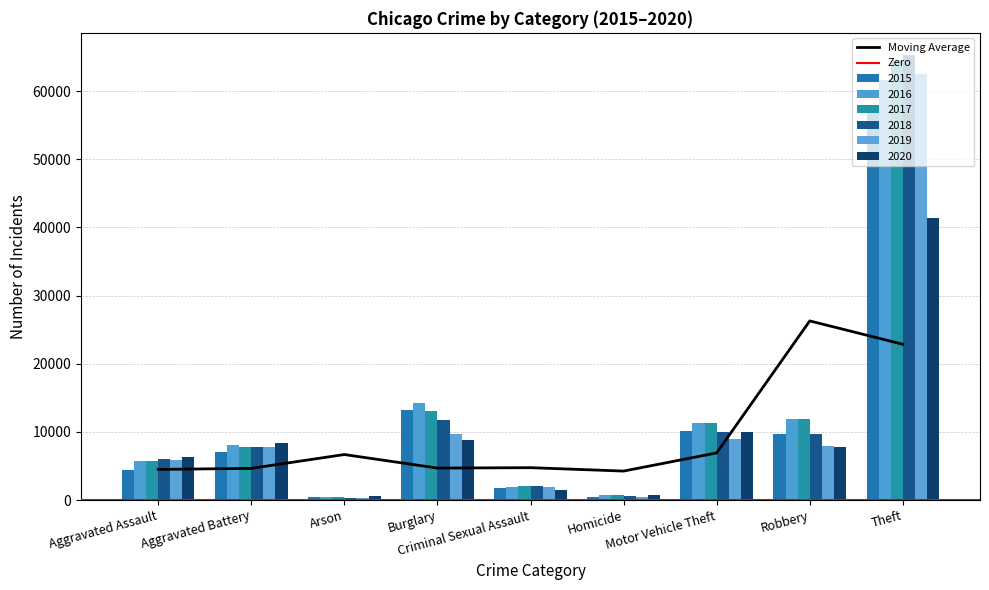

How many data points does each series have?

9